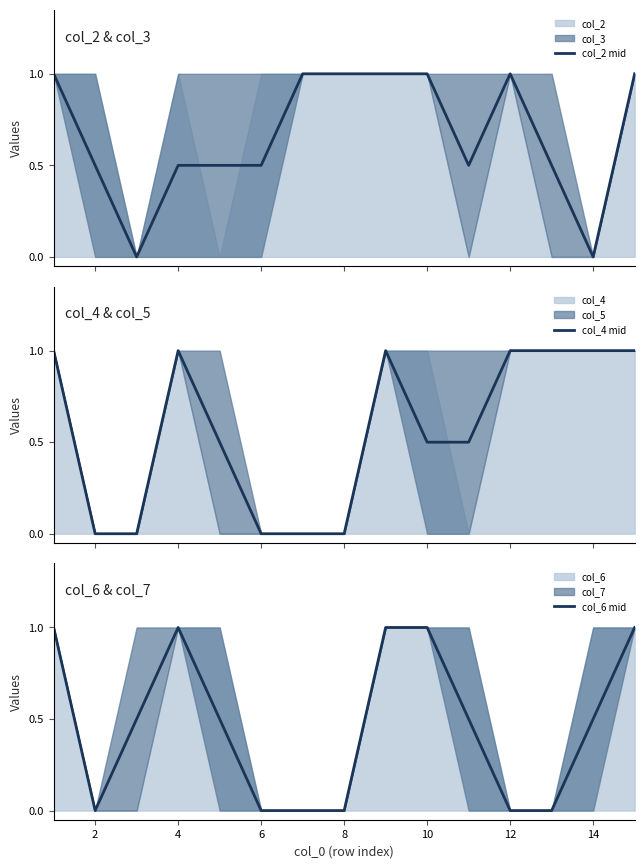

What is the maximum value for col_2 mid?

1.0